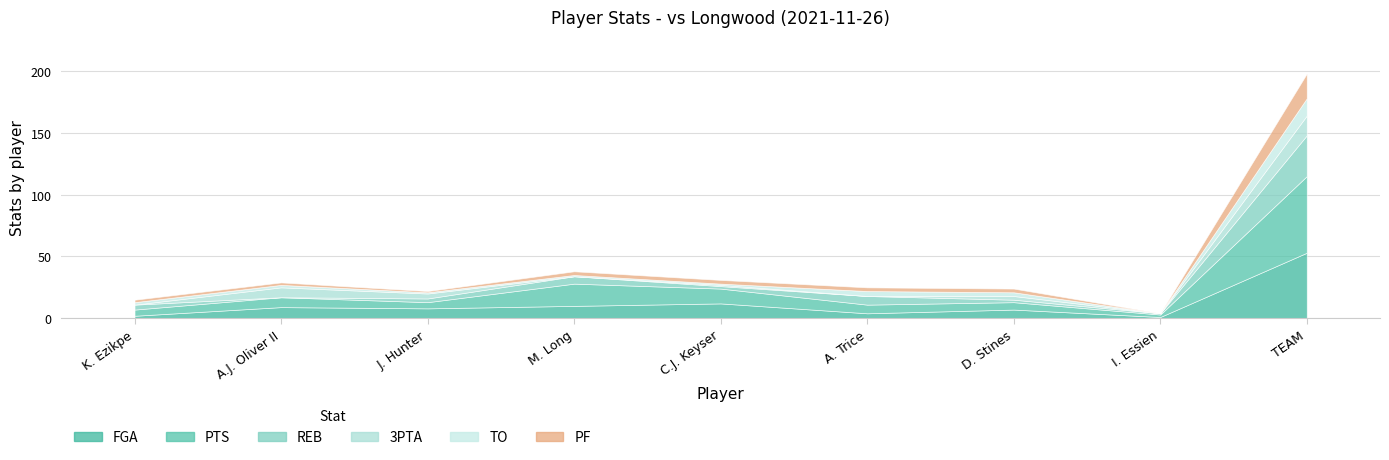

What value does the PTS series have at D. Stines, to the nearest 10?

10